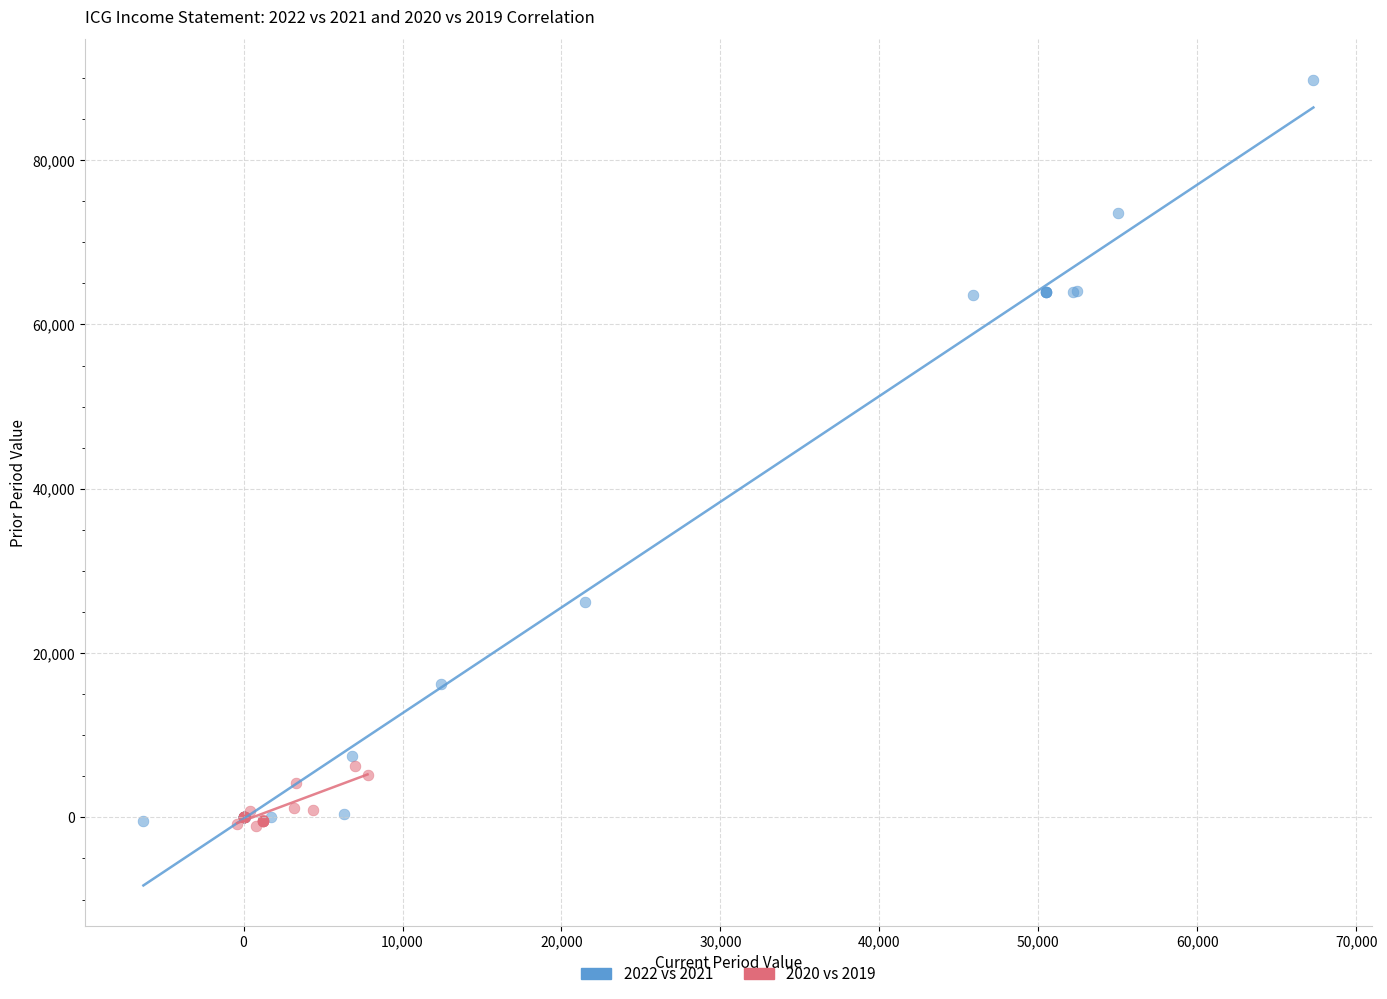

Which series has the widest spread of Y values?

2022 vs 2021